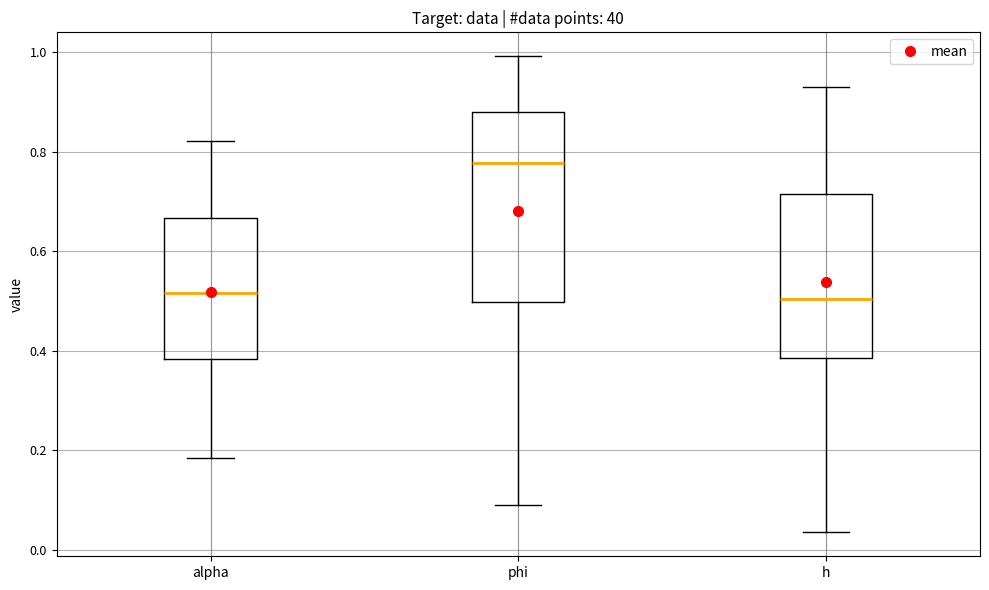

Comparing the boxes themselves (not the whiskers), which one is the tallest?

phi